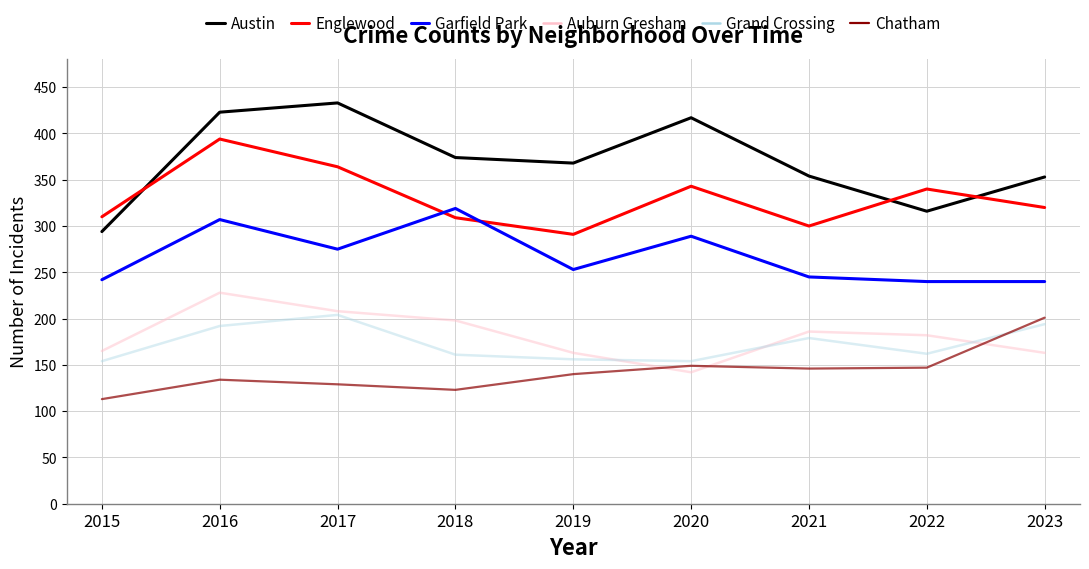

The value of Austin at 2018 is 641. True or false?

False